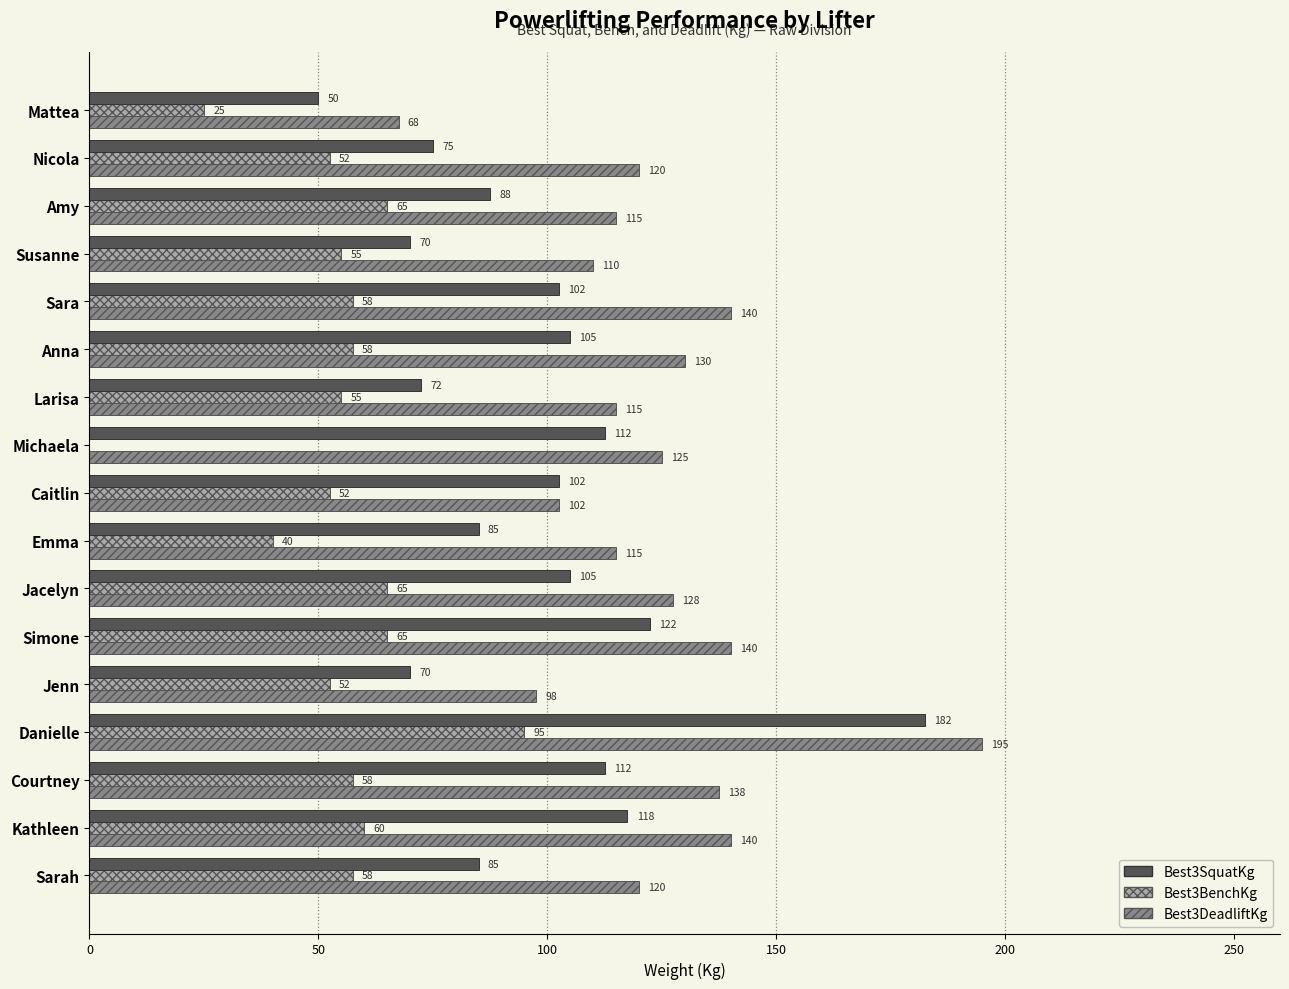

Is it true that Best3BenchKg equals 52.5 at Nicola?

True